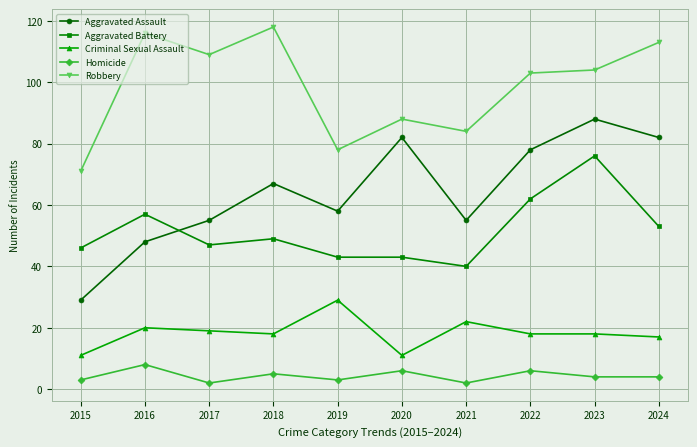

True or false: Aggravated Assault and Homicide cross at least once.

False